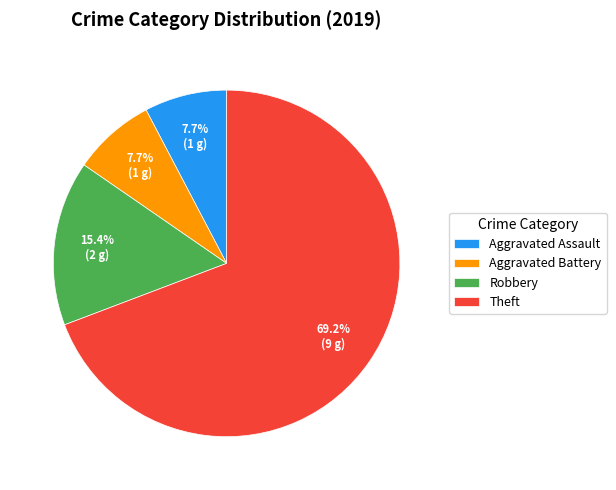

To the nearest percent, what is the average slice percentage?

25%